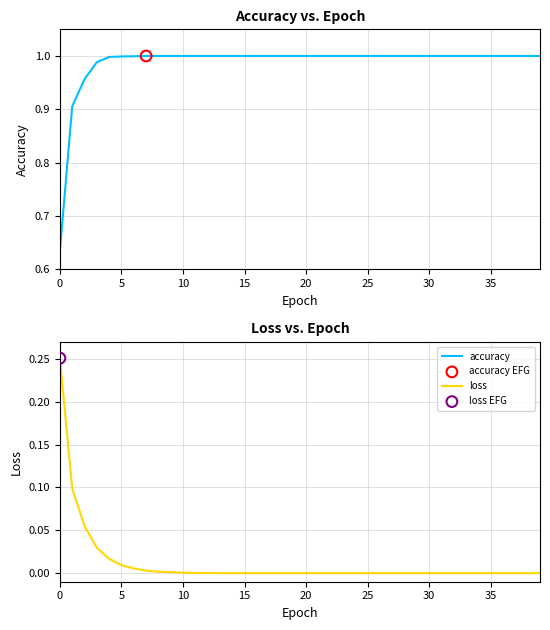

What is the total value across all series at 5?

1.0